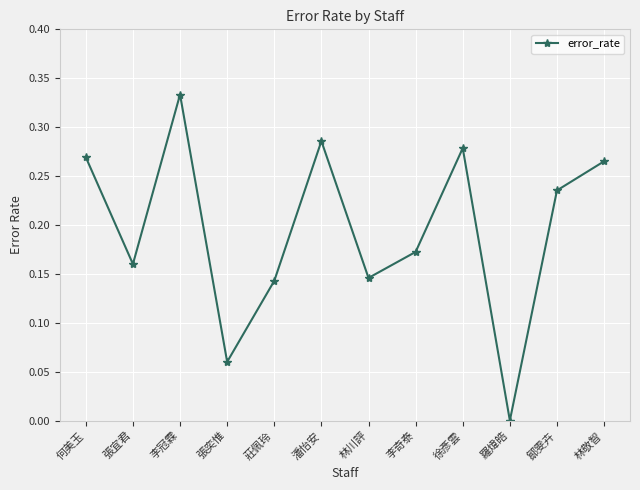

What is the change in value from 張奕惟 to 林川評?

+0.1